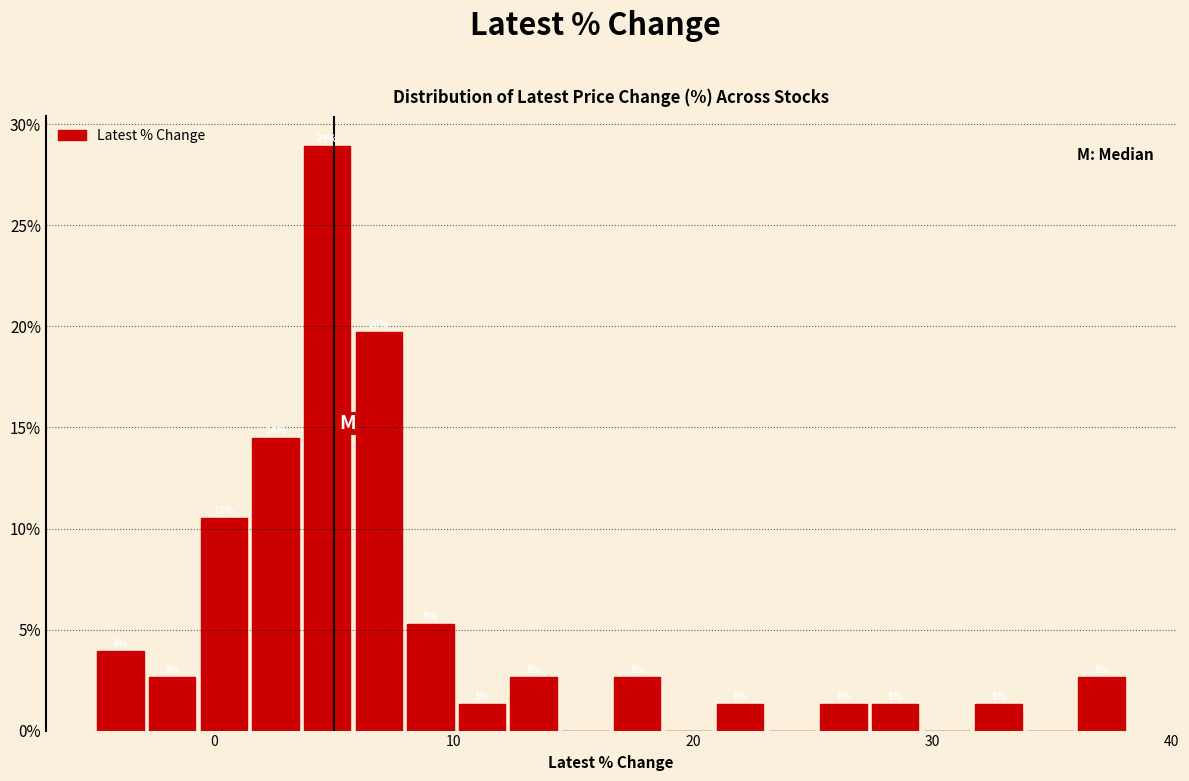

Read against the x-axis, roughly where is the centre of the tallest bar?

5